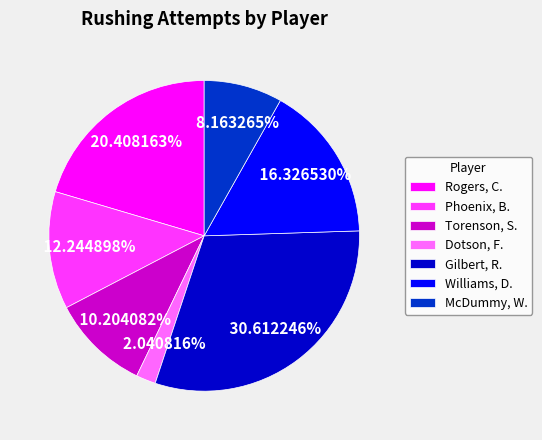

To the nearest percent, what is the average slice percentage?

14%